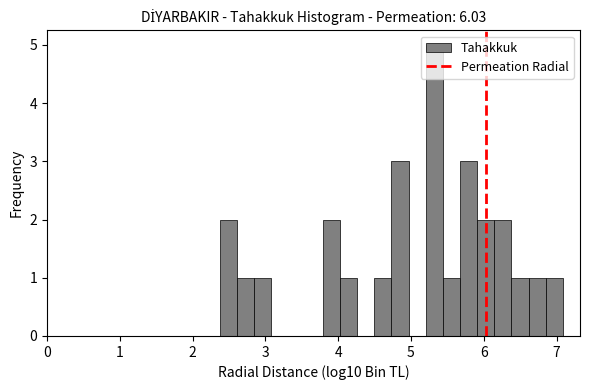

Read against the x-axis, roughly where is the centre of the tallest bar?

5.3